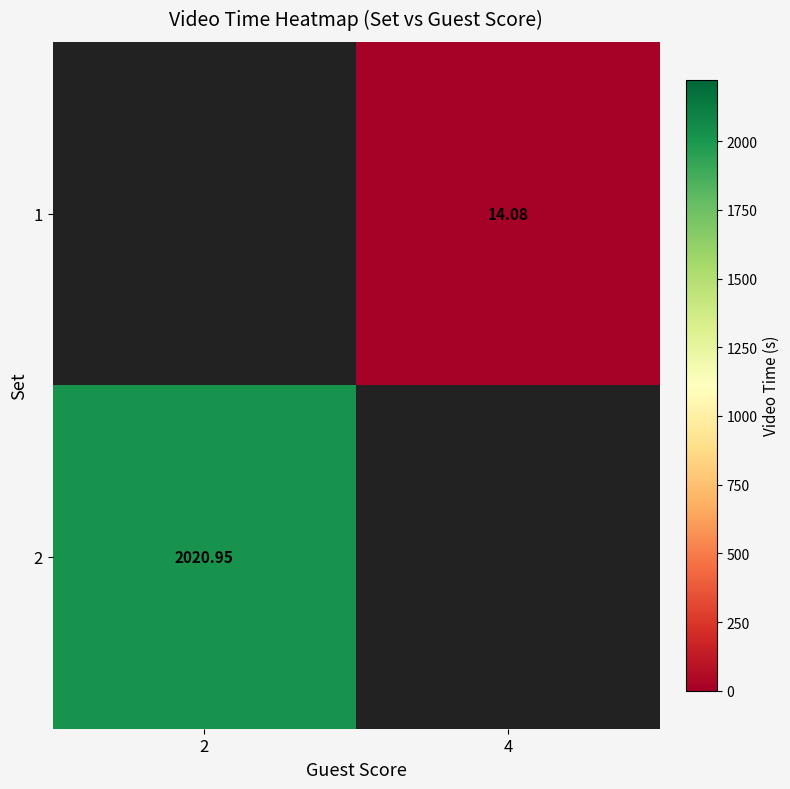

Is the value of 1 at 2 greater than the value of 2 at 2?

No